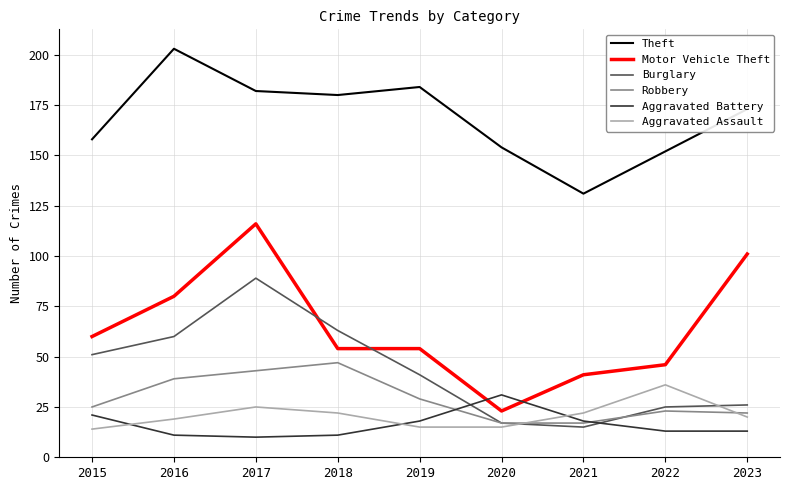

Is it true that Aggravated Battery equals 13 at 2022?

True